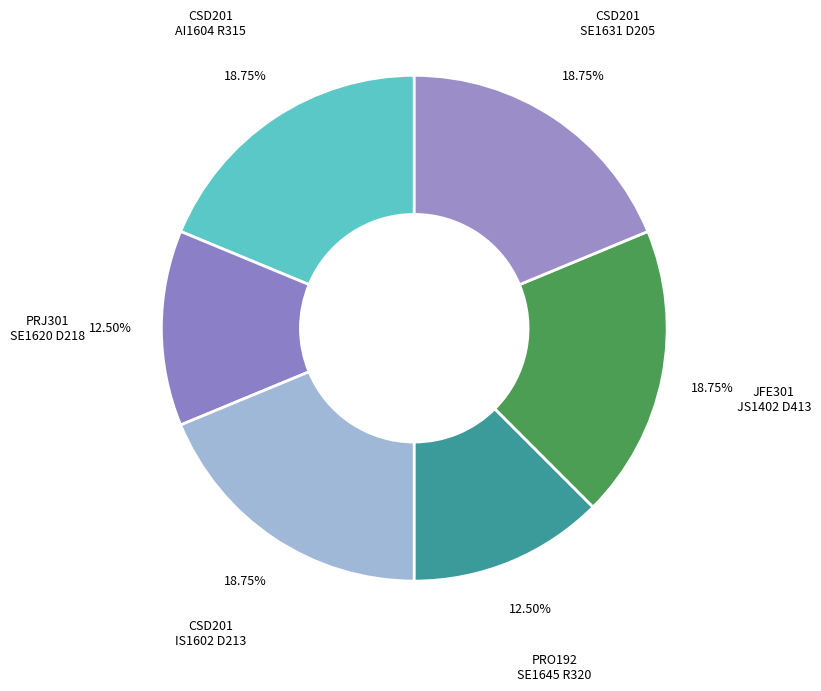

Is there a majority slice in this chart?

No